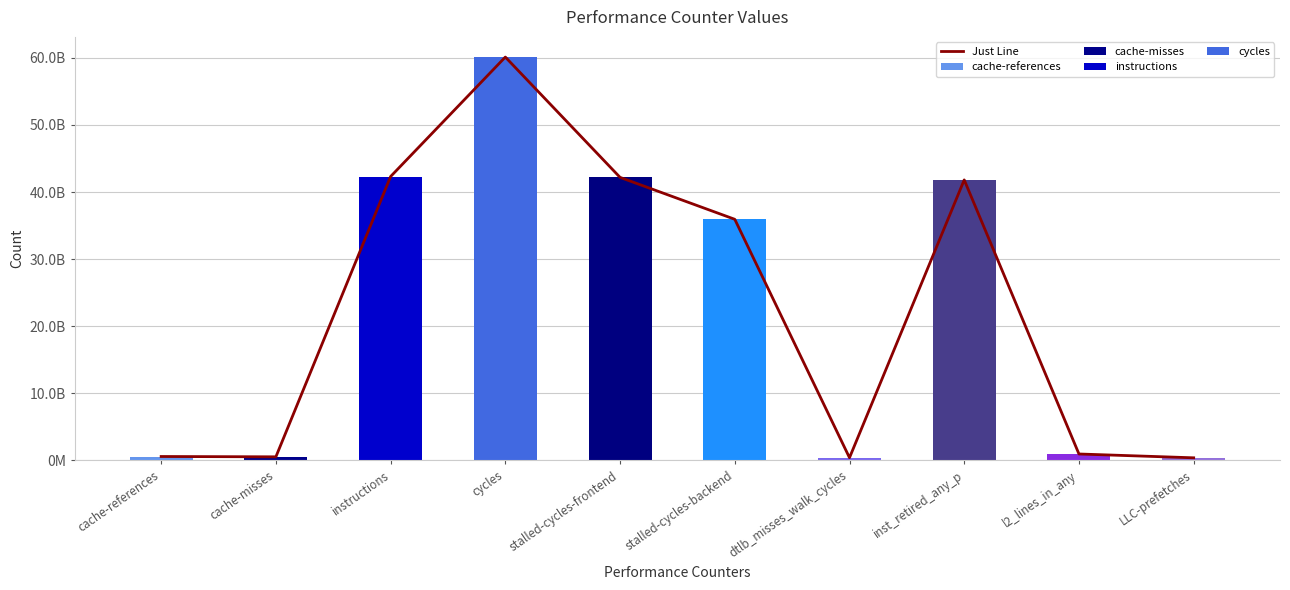

What is the sum of the value values at l2_lines_in_any and stalled-cycles-backend?

36896939182